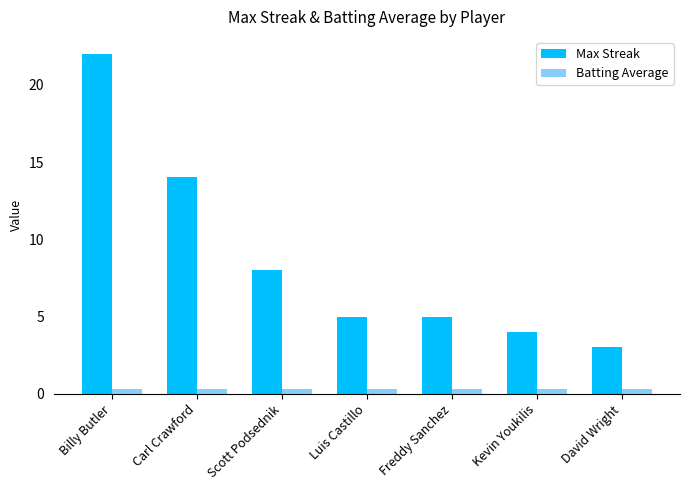

Rank the series at Kevin Youkilis from highest to lowest value.

Max Streak, Batting Average